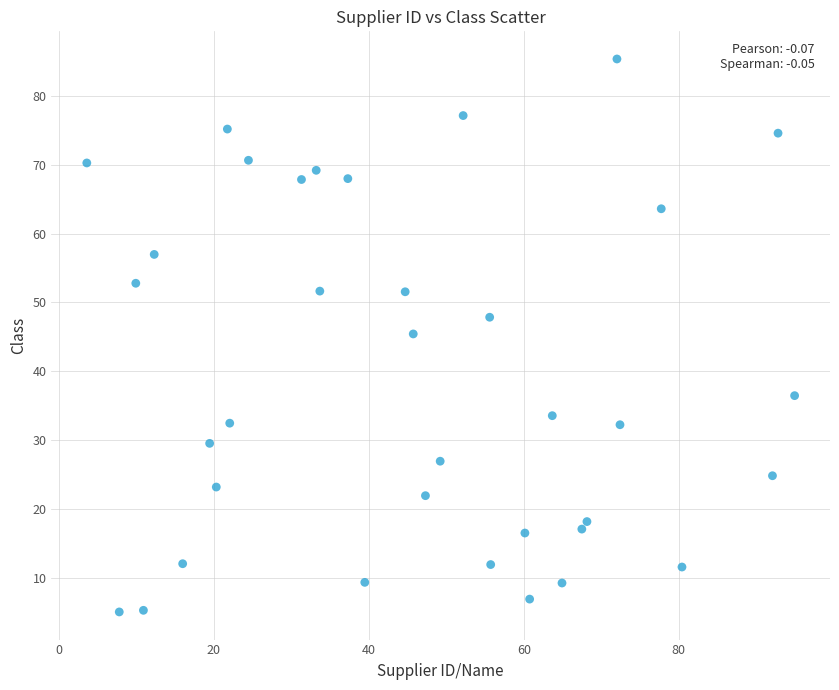

What is the range of Y values (max minus min)?

80.3